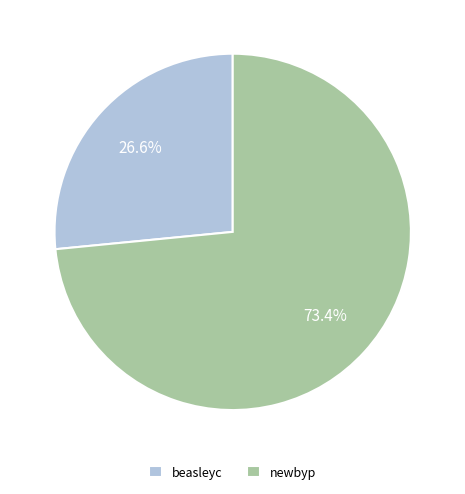

Which slice is the smallest?

beasleyc